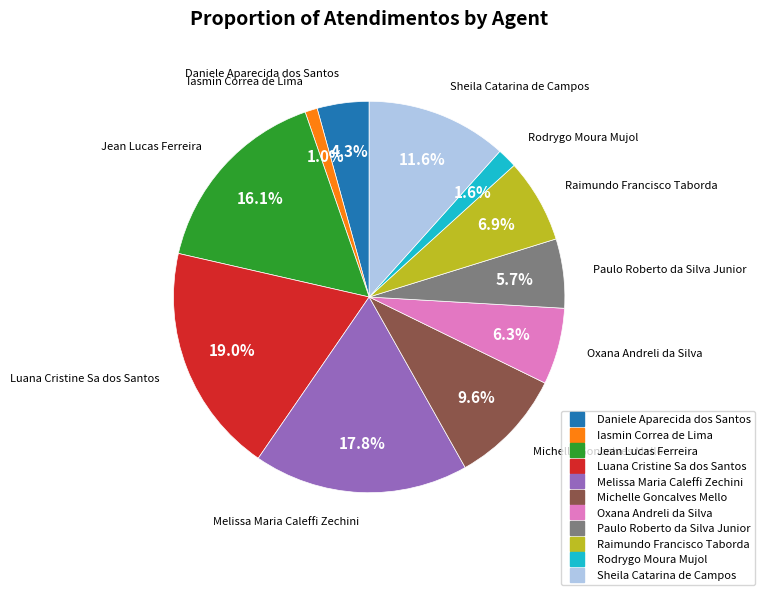

What portion of the pie excludes Oxana Andreli da Silva?

93.7%